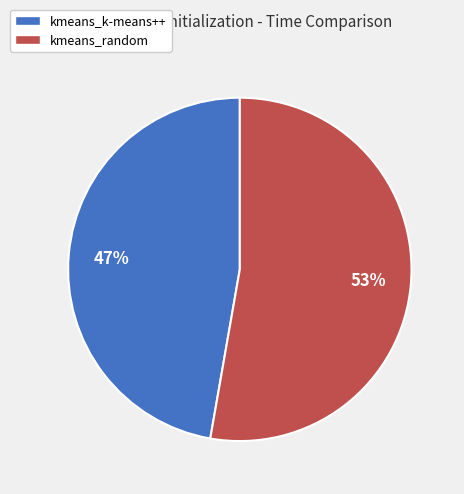

Between kmeans_random and kmeans_k-means++, which is larger?

kmeans_random